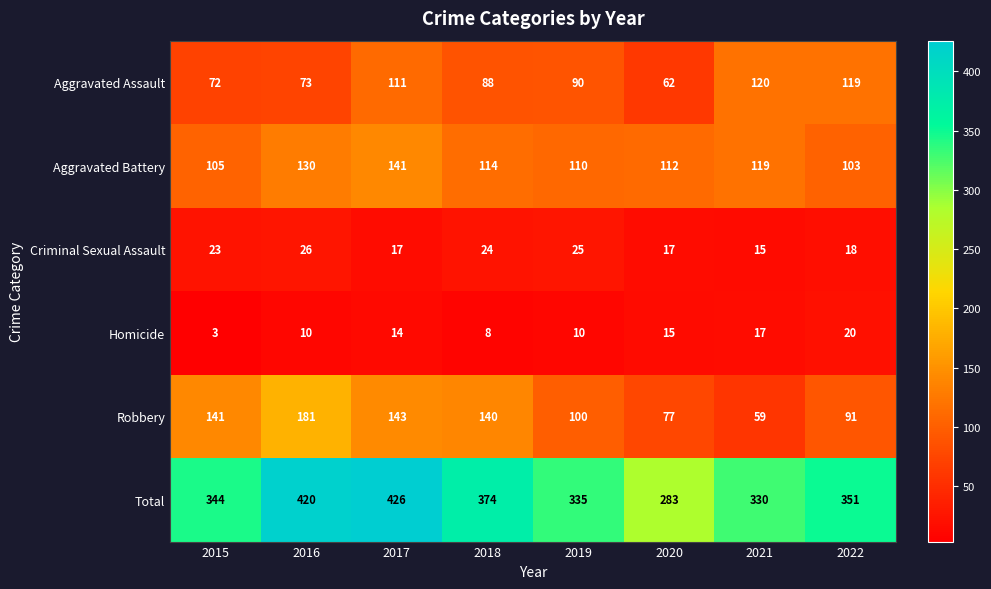

Which series has the widest spread of values?

Total